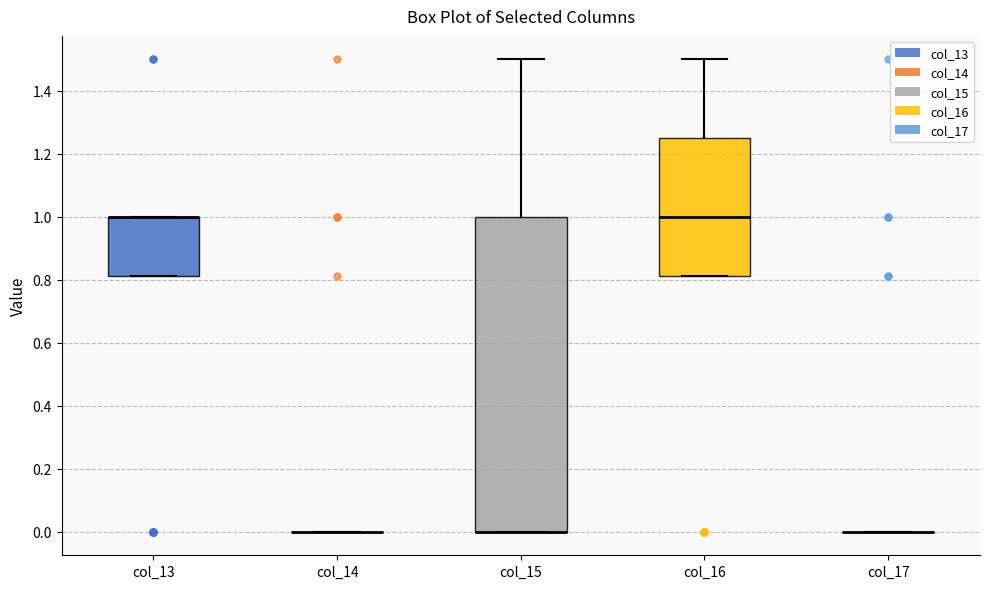

Reading left to right, read every box against the y-axis: the position of its median line, the range the box covers, and the ends of its whiskers. The values are not printed on the chart, so give them approximately, as read against the axis.

col_13: median 1.00 (drawn on the box's upper edge), box 0.82 to 1.00, whiskers 0.82 to 1.00
col_14: box collapsed to a line at 0.00, whiskers 0.00 to 0.00
col_15: median 0.00 (drawn on the box's lower edge), box 0.00 to 1.00, whiskers 0.00 to 1.50
col_16: median 1.00, box 0.82 to 1.26, whiskers 0.82 to 1.50
col_17: box collapsed to a line at 0.00, whiskers 0.00 to 0.00